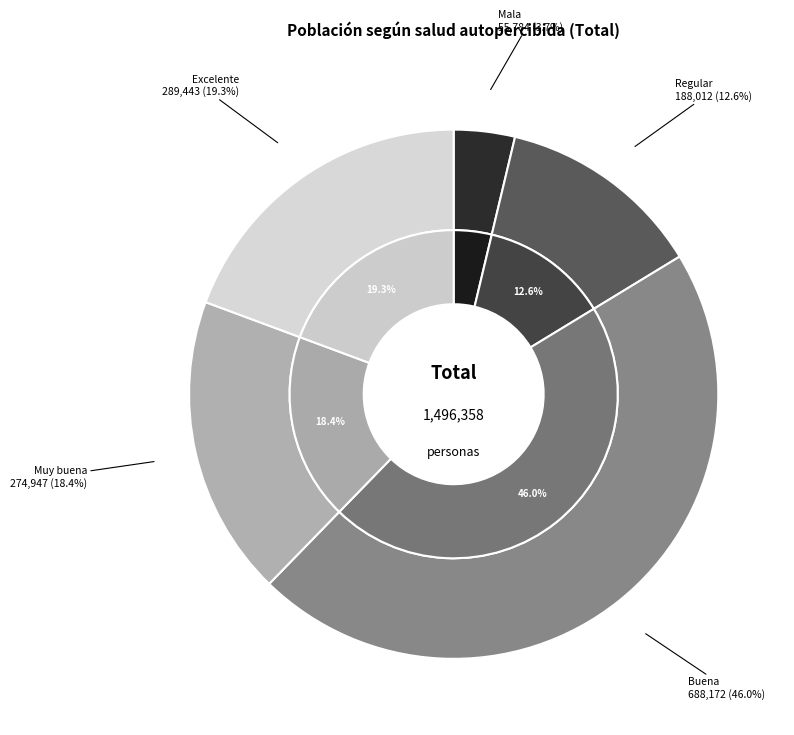

What is the total percentage of Buena and Muy buena?

64.4%